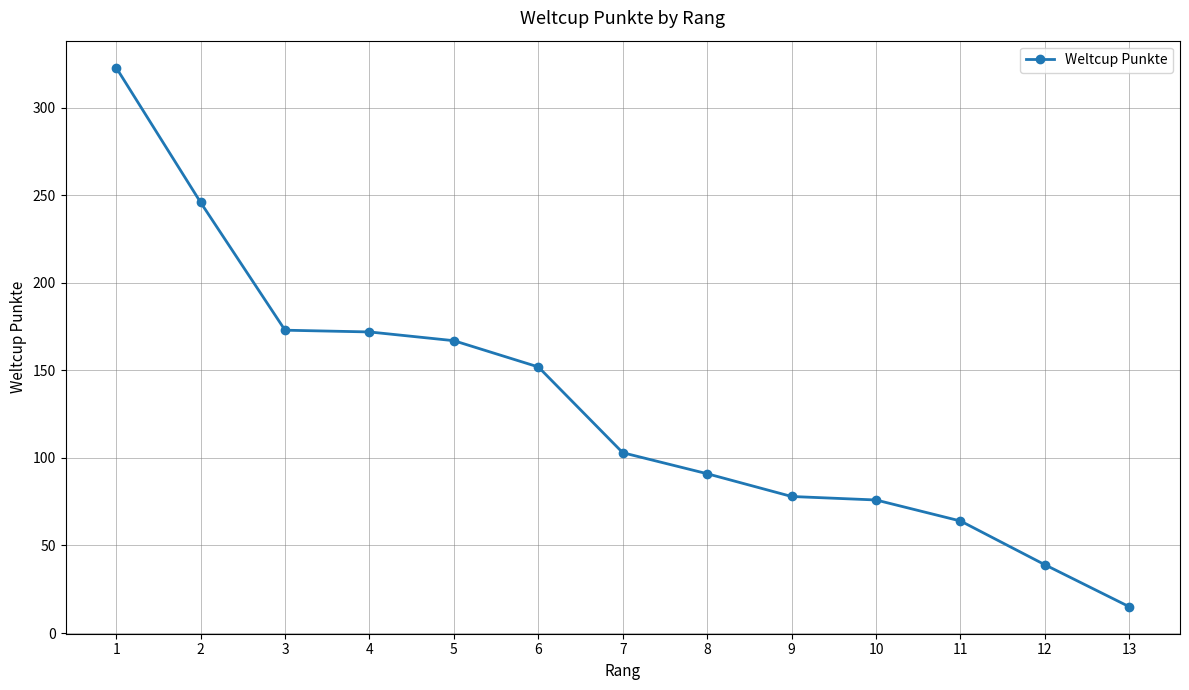

What is the ratio of the value at 12 to the value at 3?

0.2